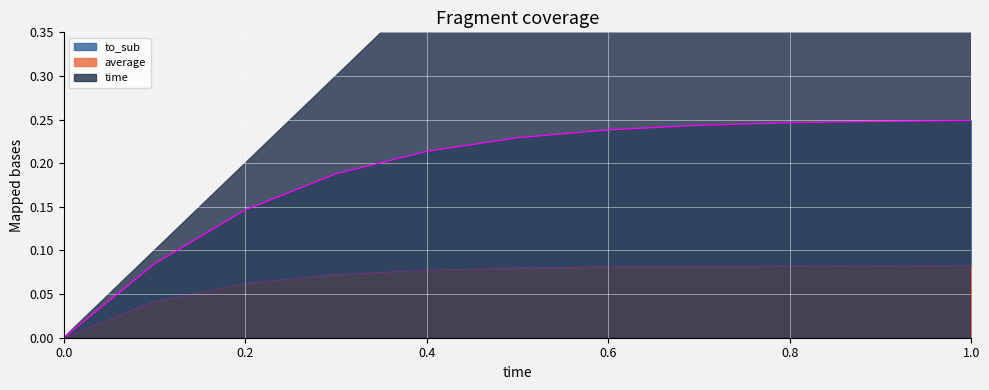

How many lines are shown in the chart?

2